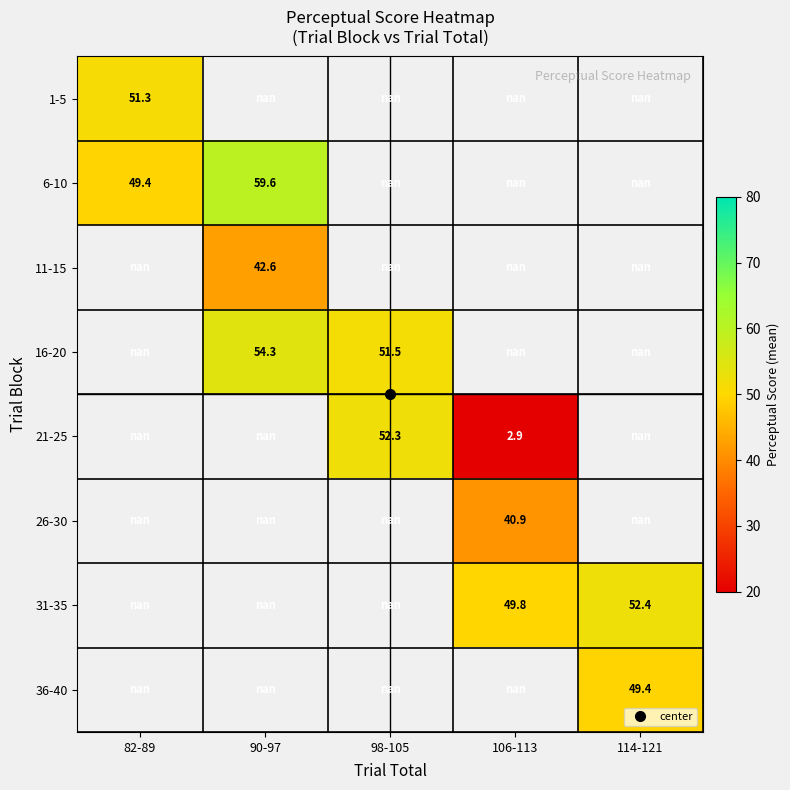

What is the difference between the highest and lowest values at 82-89?

1.9